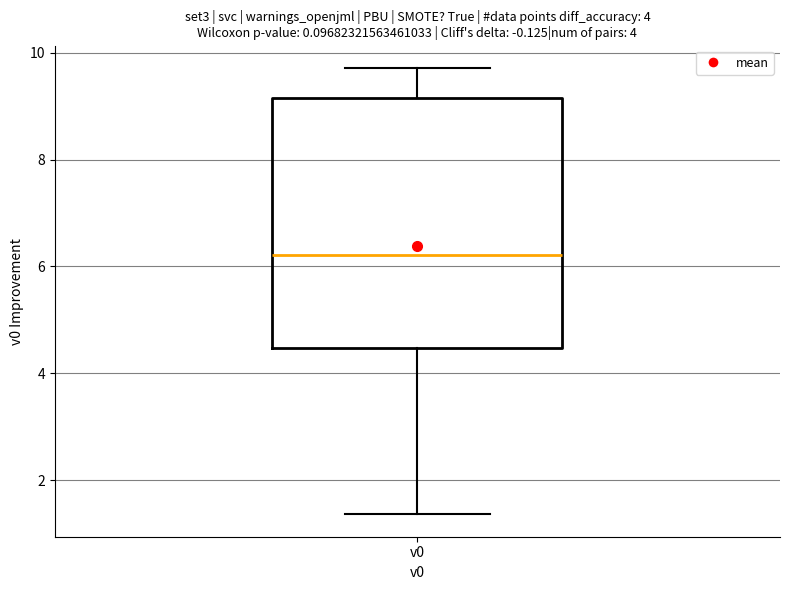

Read this box plot against the y-axis: the position of the median line, the range covered by the box, and the ends of both whiskers. The values are not printed on the chart, so give them approximately, as read against the axis.

median 6.2, box 4.4 to 9.2, whiskers 1.4 to 9.8